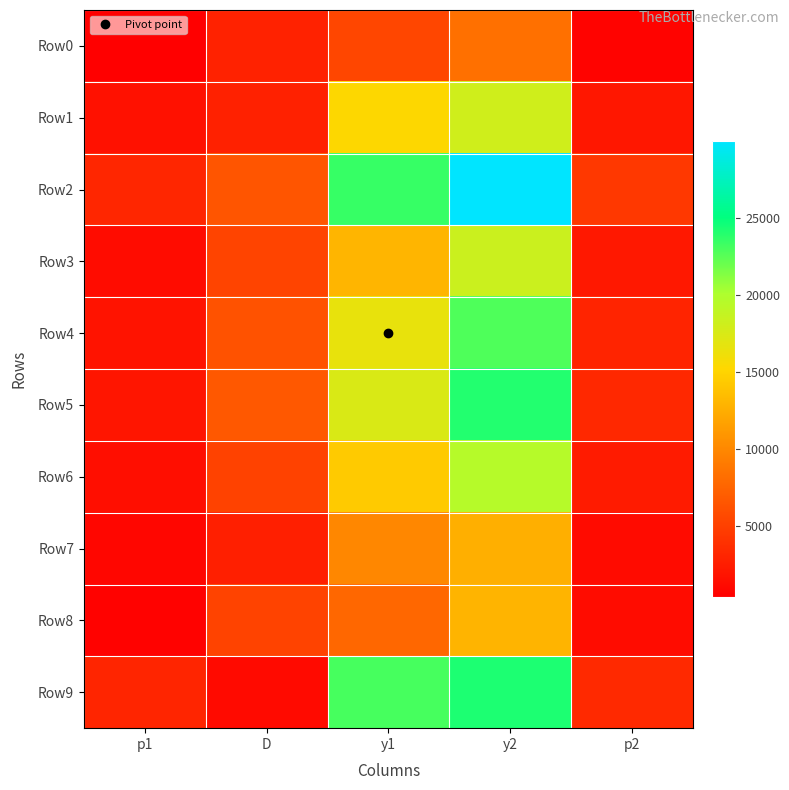

How many series are shown in this chart?

10